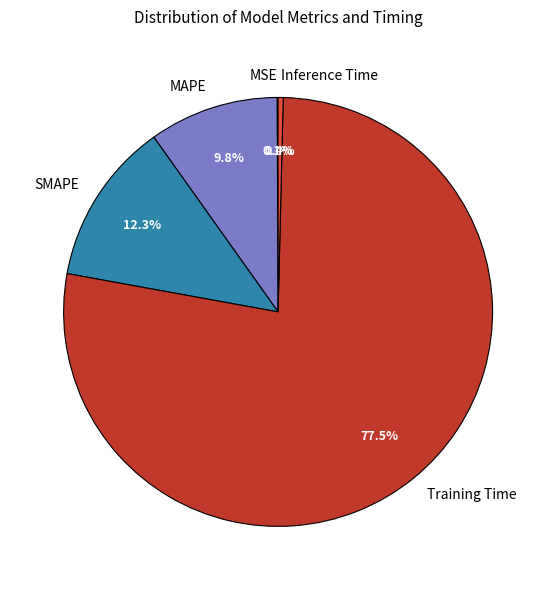

Which category has the biggest portion of the pie?

Training Time